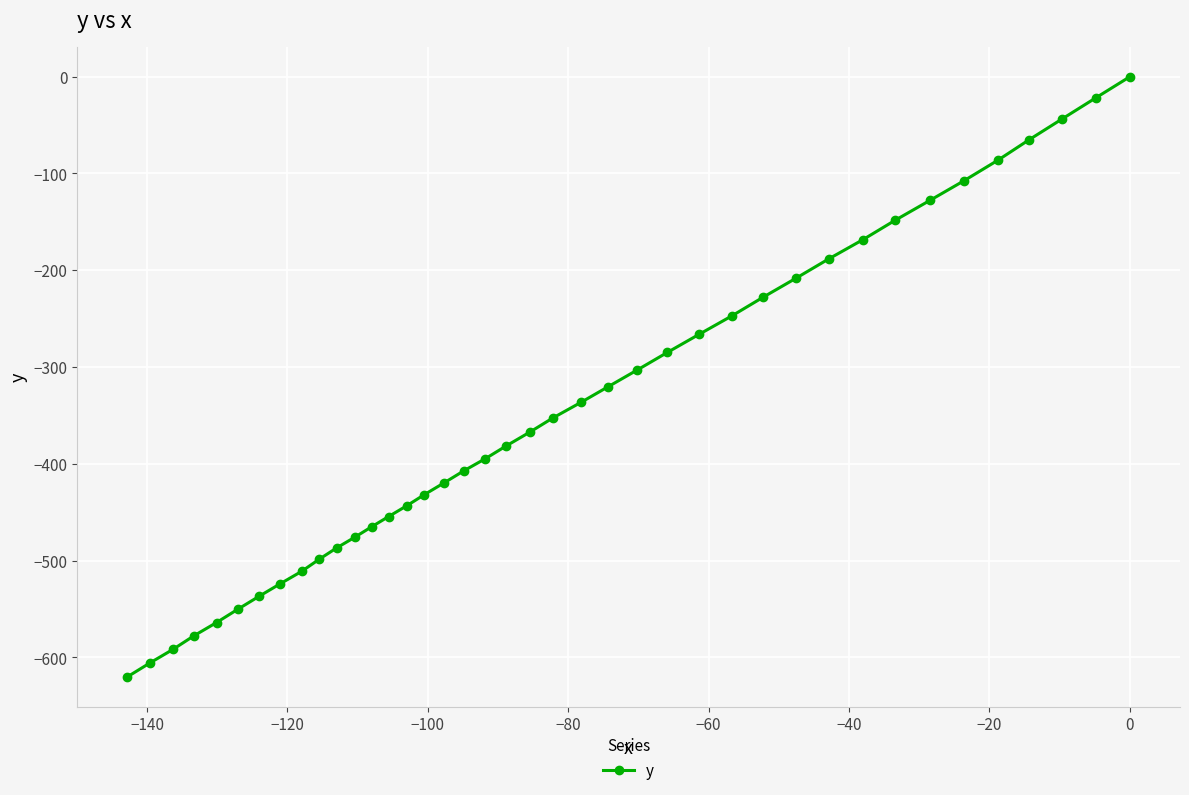

What is the smallest value displayed?

-620.2